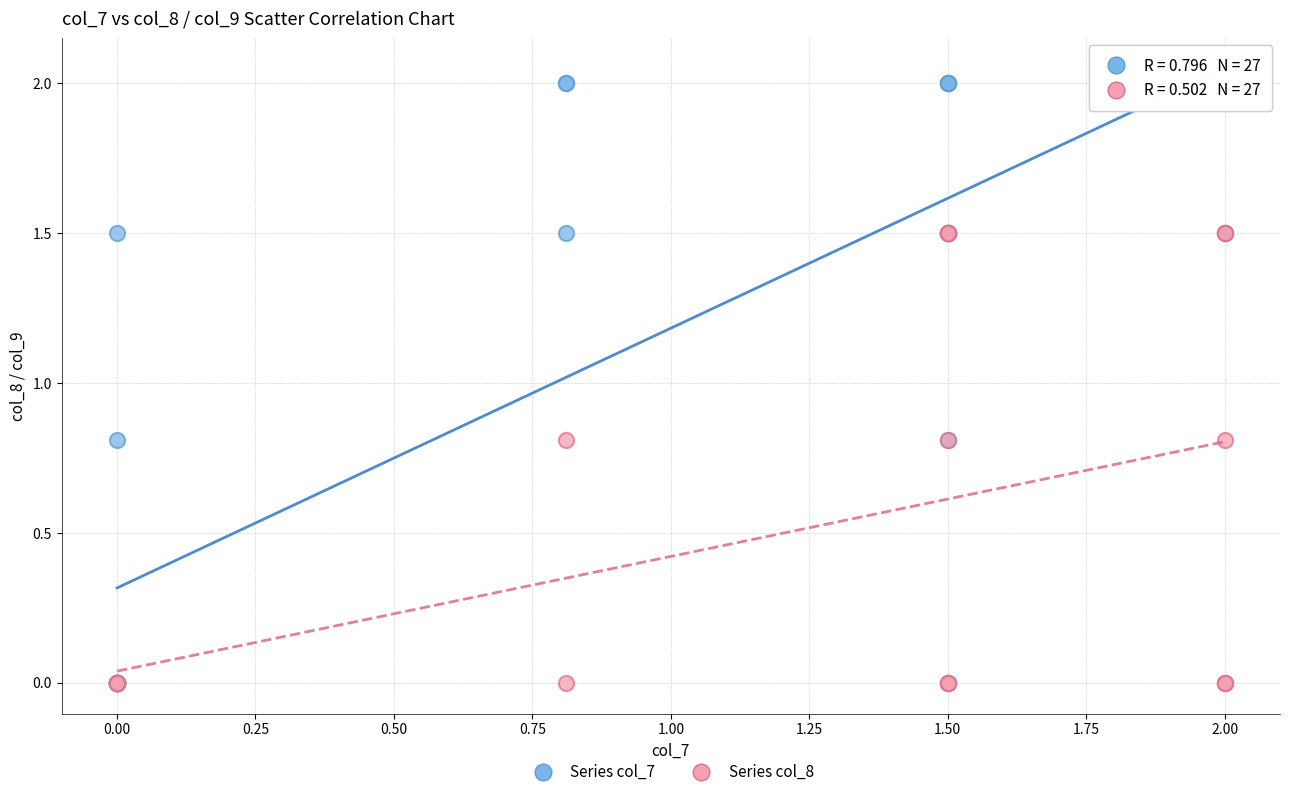

Which series has the widest spread of Y values?

Series col_7